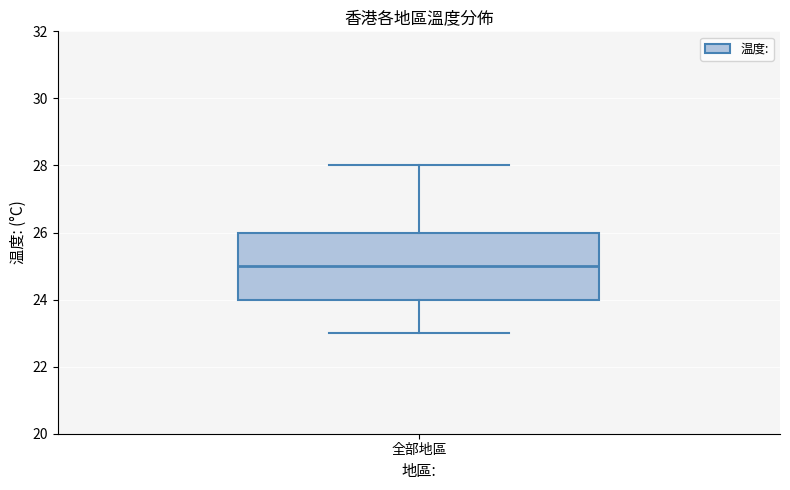

Read this box plot against the y-axis: the position of the median line, the range covered by the box, and the ends of both whiskers. The values are not printed on the chart, so give them approximately, as read against the axis.

median 25, box 24 to 26, whiskers 23 to 28